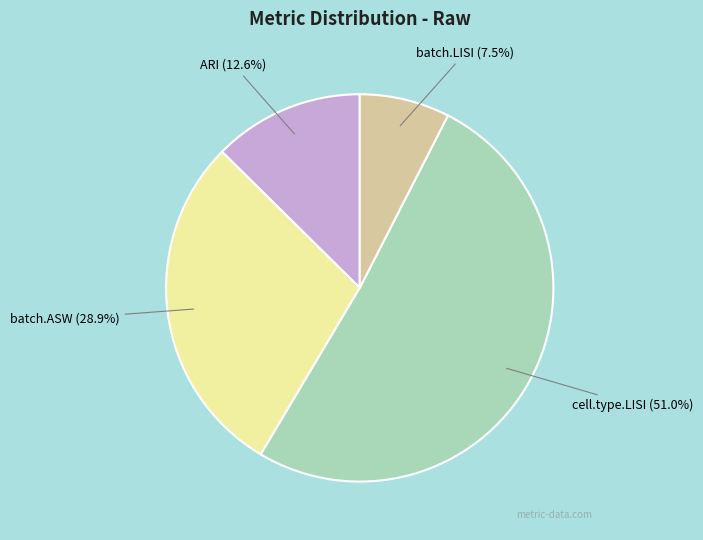

How many segments does this pie chart have?

4